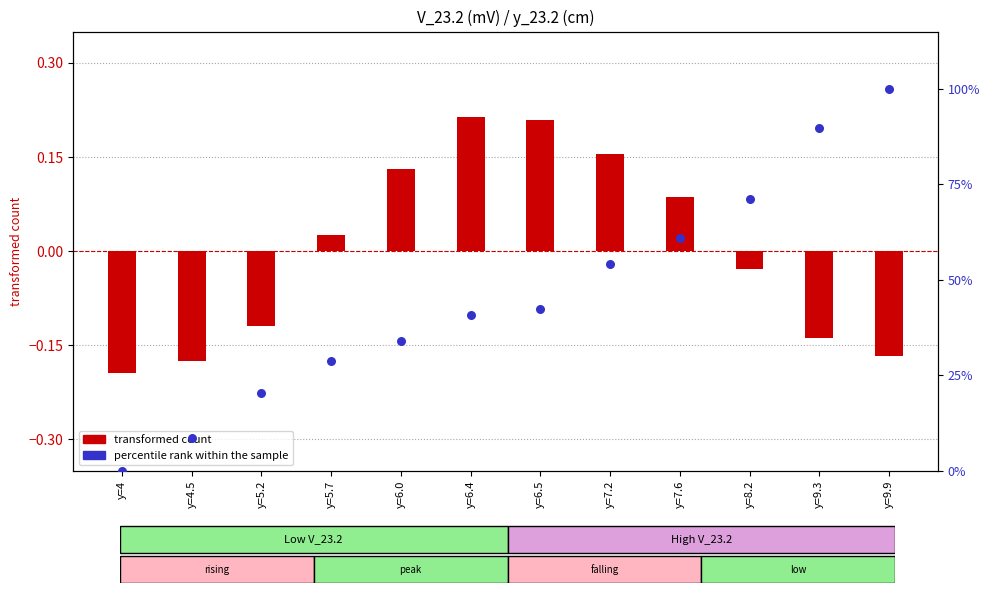

Which series has the widest spread of Y values?

percentile rank within the sample